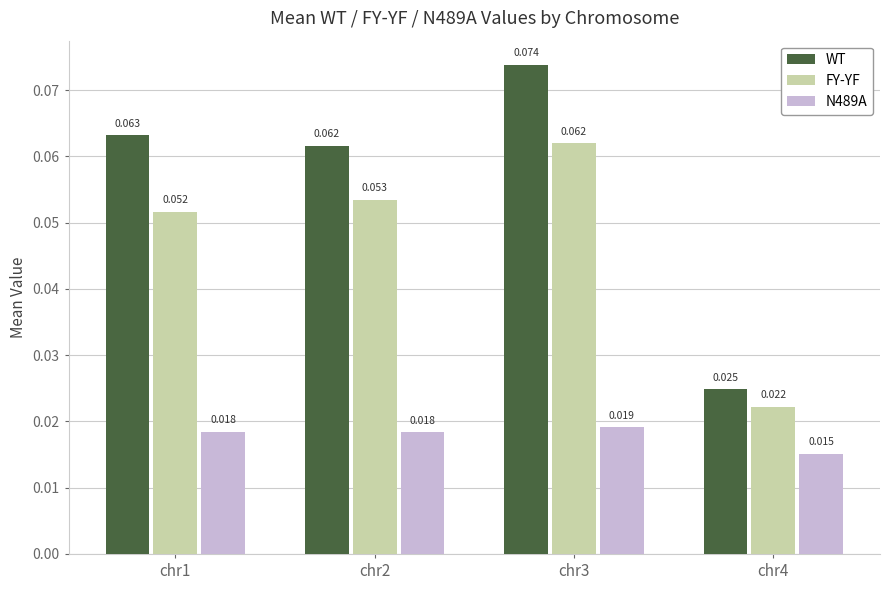

What are all the series names shown in the legend?

WT, FY-YF, N489A